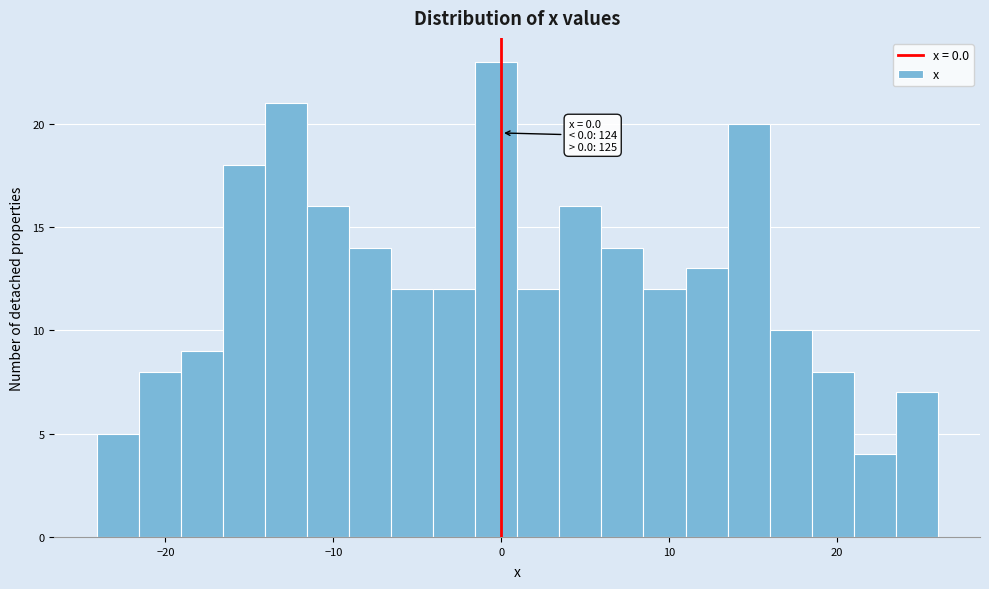

Read against the x-axis, roughly where is the centre of the tallest bar?

0